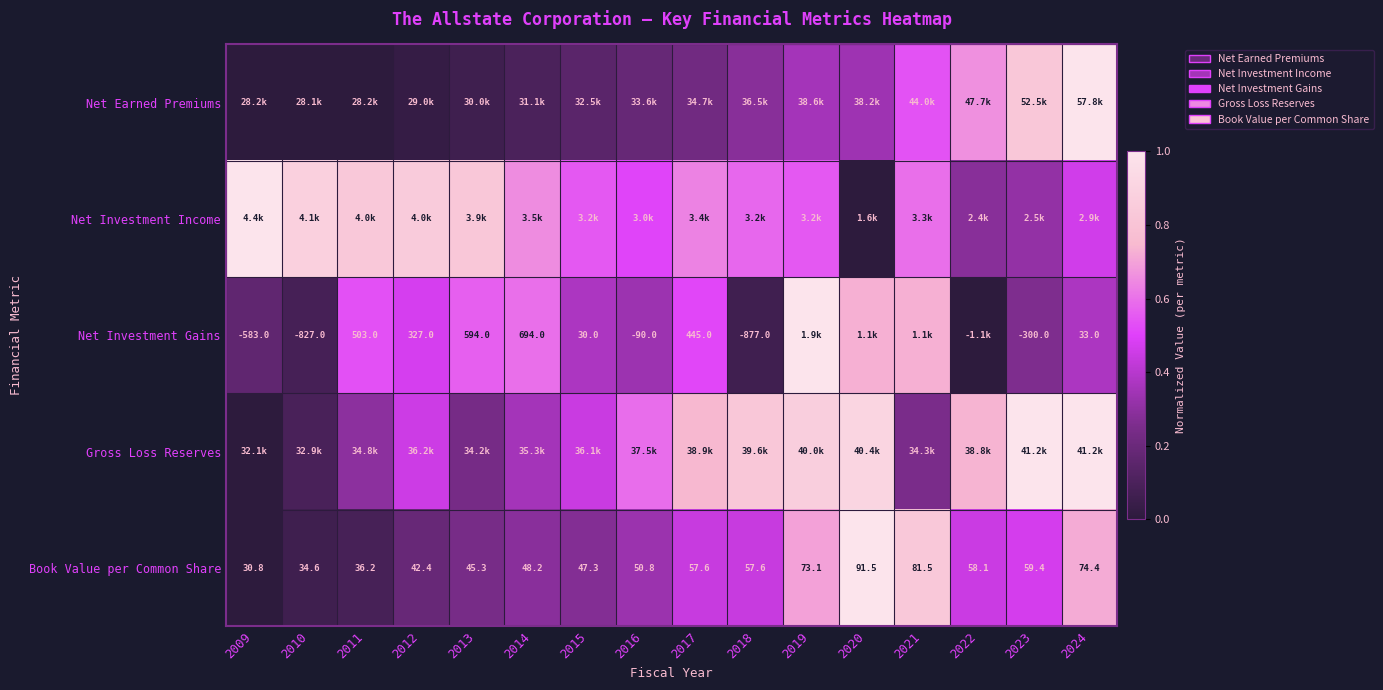

Is it true that Net Investment Income equals 0.7 at 2014?

True